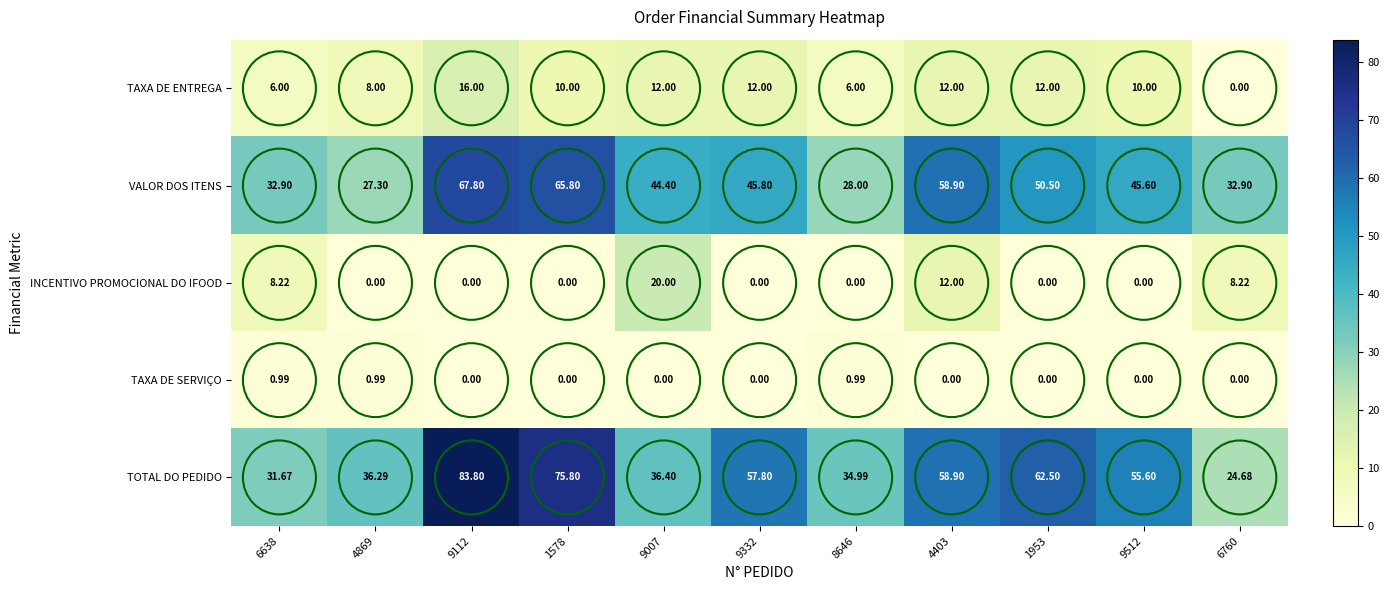

Which series has the widest spread of values?

TOTAL DO PEDIDO